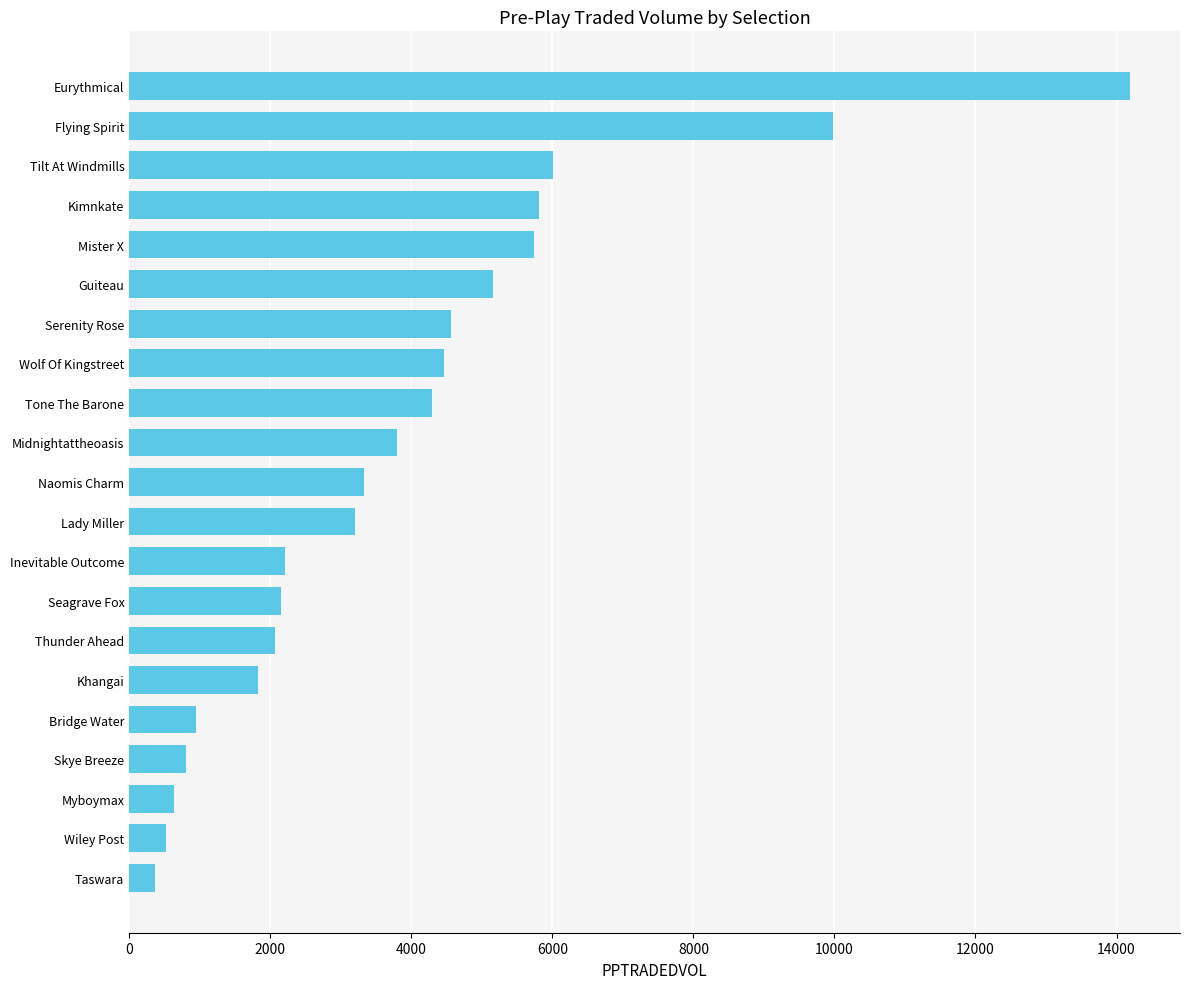

Reading top to bottom, extract all data points from this chart.

Eurythmical=14190.3	Flying Spirit=9985.0	Tilt At Windmills=6006.8	Kimnkate=5815.2	Mister X=5736.3	Guiteau=5164.9	Serenity Rose=4564.1	Wolf Of Kingstreet=4467.8	Tone The Barone=4290.2	Midnightattheoasis=3800.0	Naomis Charm=3328.8	Lady Miller=3200.2	Inevitable Outcome=2214.0	Seagrave Fox=2149.3	Thunder Ahead=2067.4	Khangai=1829.0	Bridge Water=952.9	Skye Breeze=811.1	Myboymax=638.0	Wiley Post=521.5	Taswara=367.1